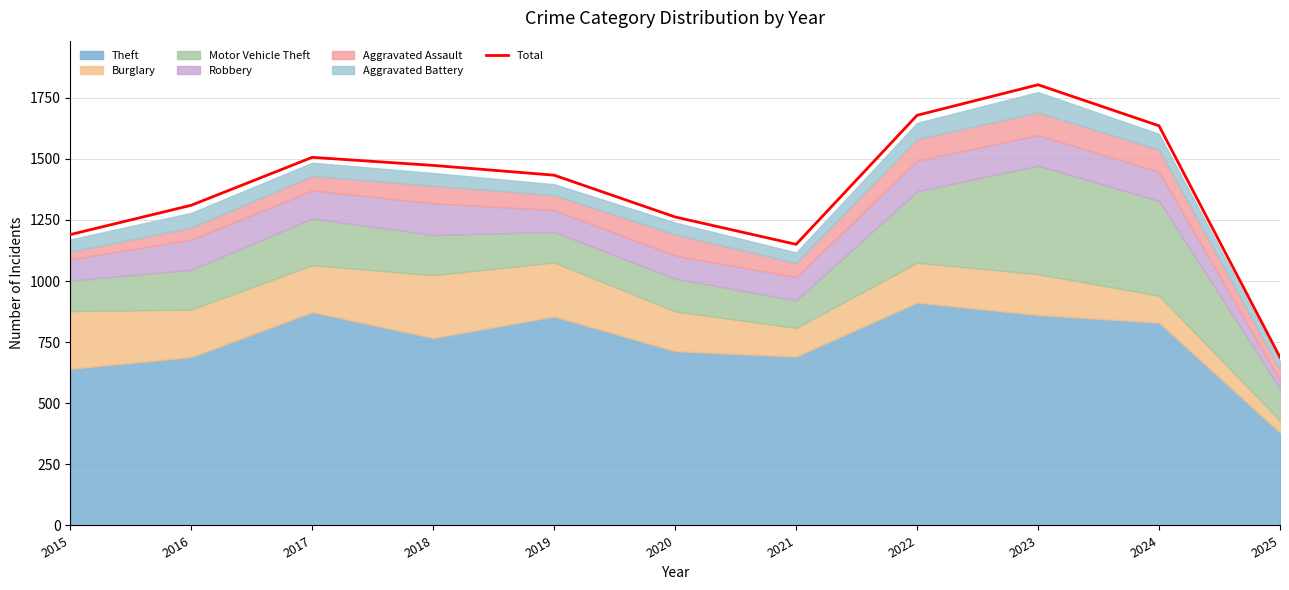

Count the number of values greater than 1433.

5